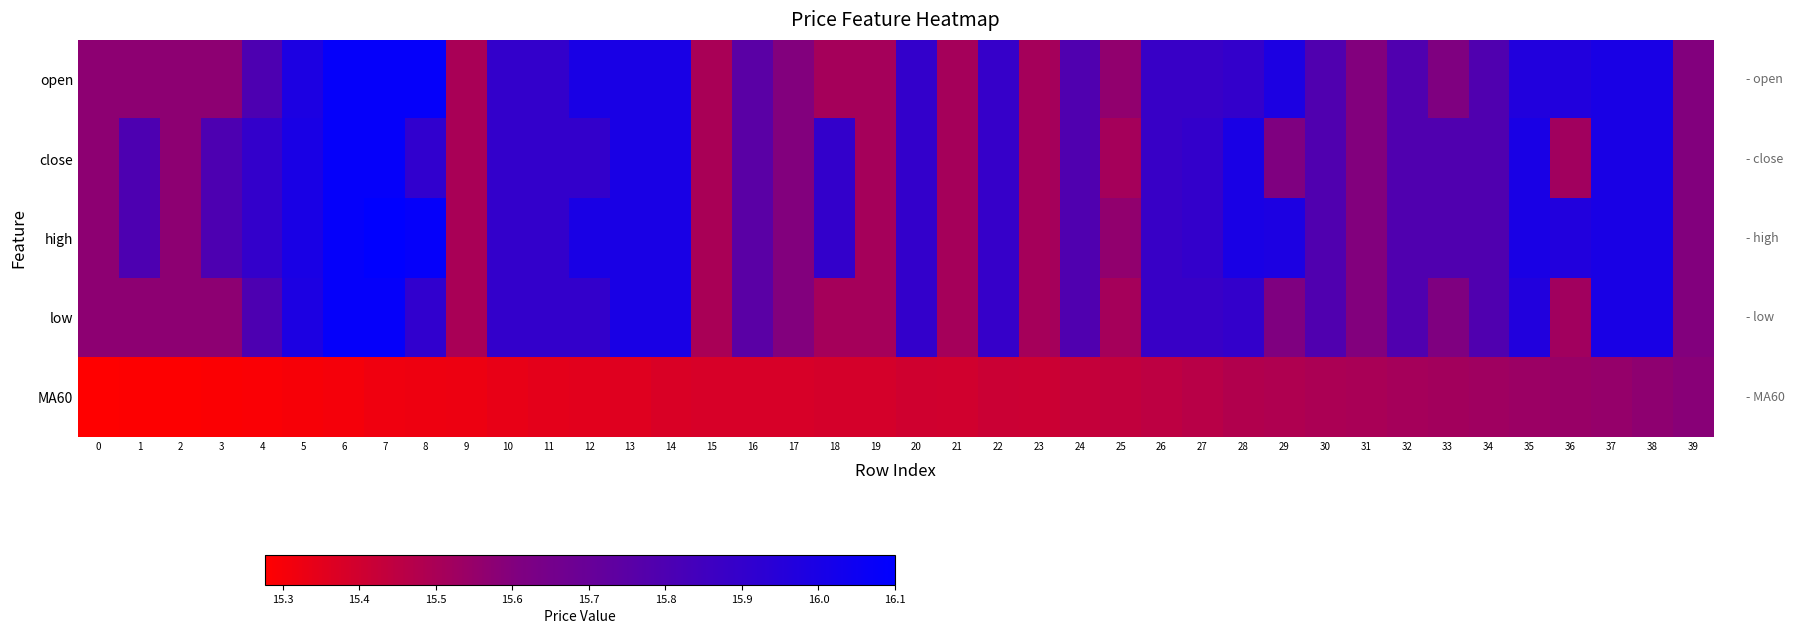

What is the spread (max minus min) of values at 24?

0.4